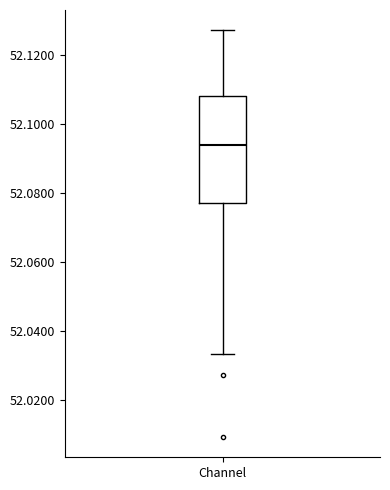

Read this box plot against the y-axis: the position of the median line, the range covered by the box, and the ends of both whiskers. The values are not printed on the chart, so give them approximately, as read against the axis.

median 52.094, box 52.078 to 52.108, whiskers 52.034 to 52.128